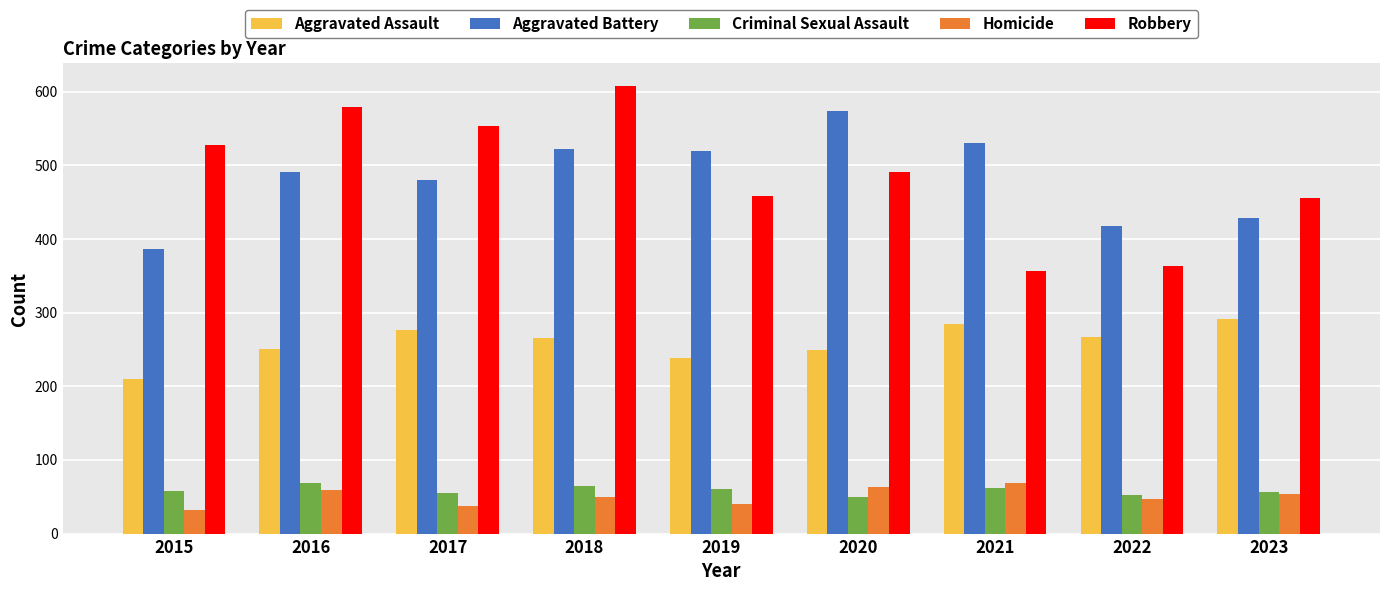

What is the difference between the highest and lowest values at 2018?

559